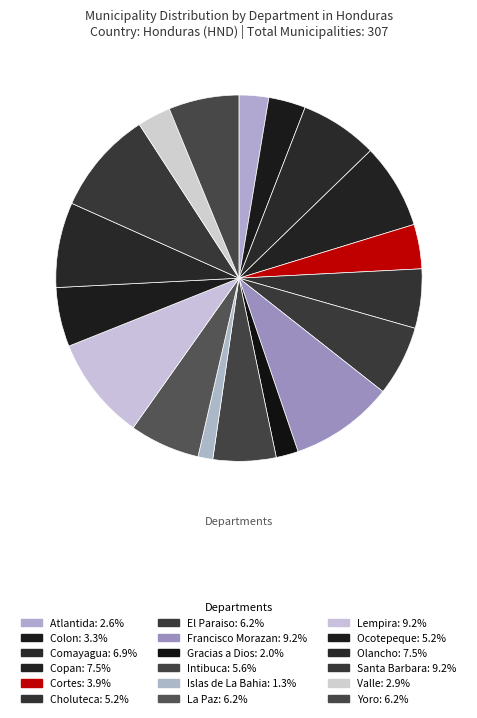

To the nearest percent, what is the combined percentage of La Paz and El Paraiso?

12%